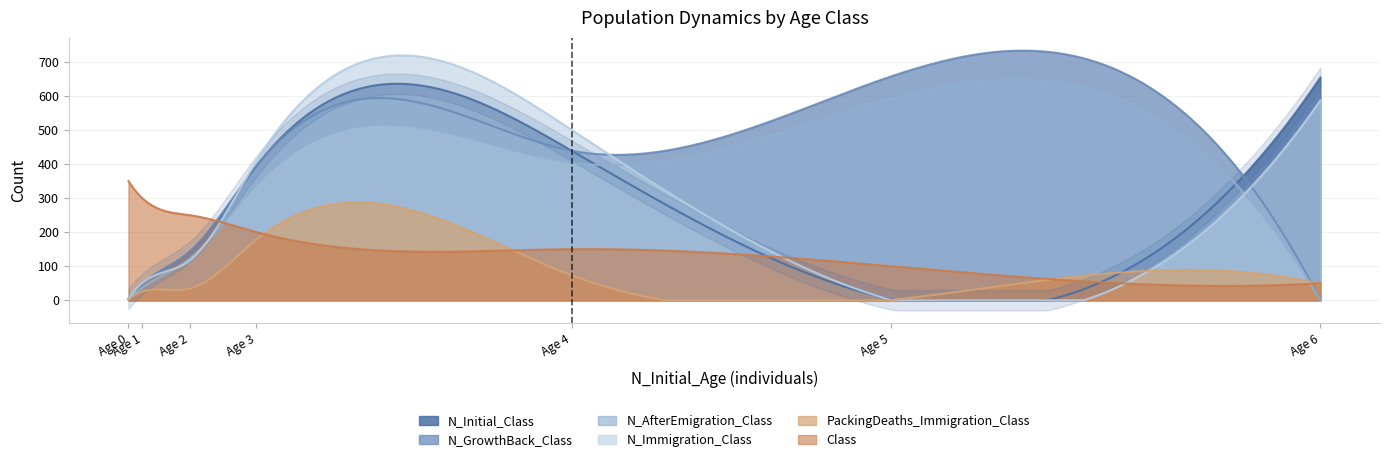

Which series has the widest spread of values?

N_GrowthBack_Class